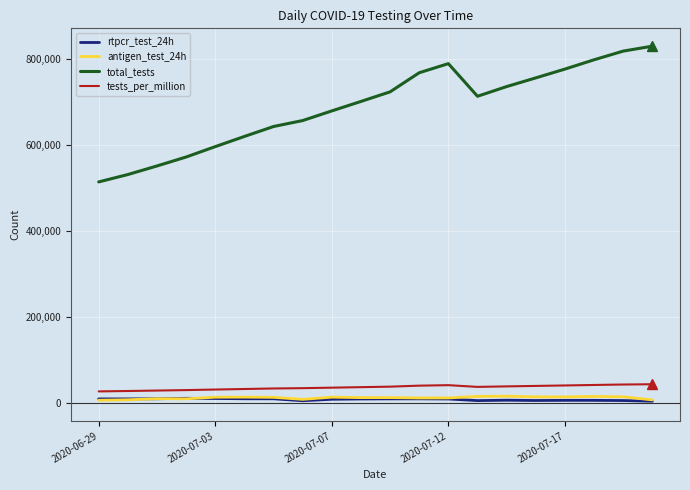

Does the chart have visible grid lines?

Yes